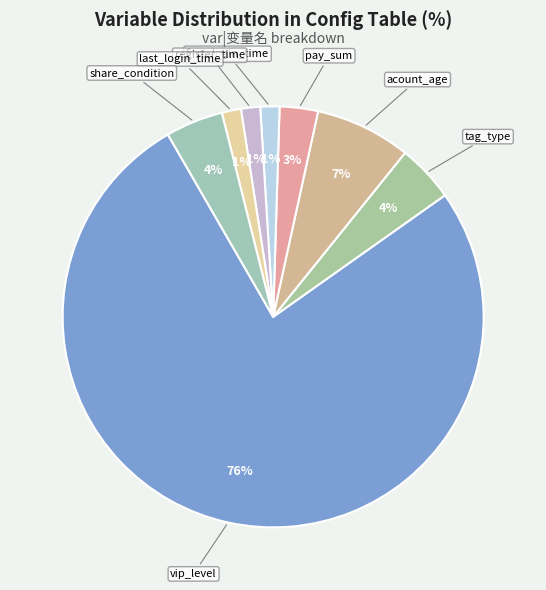

To the nearest percent, what is the average slice percentage?

12%